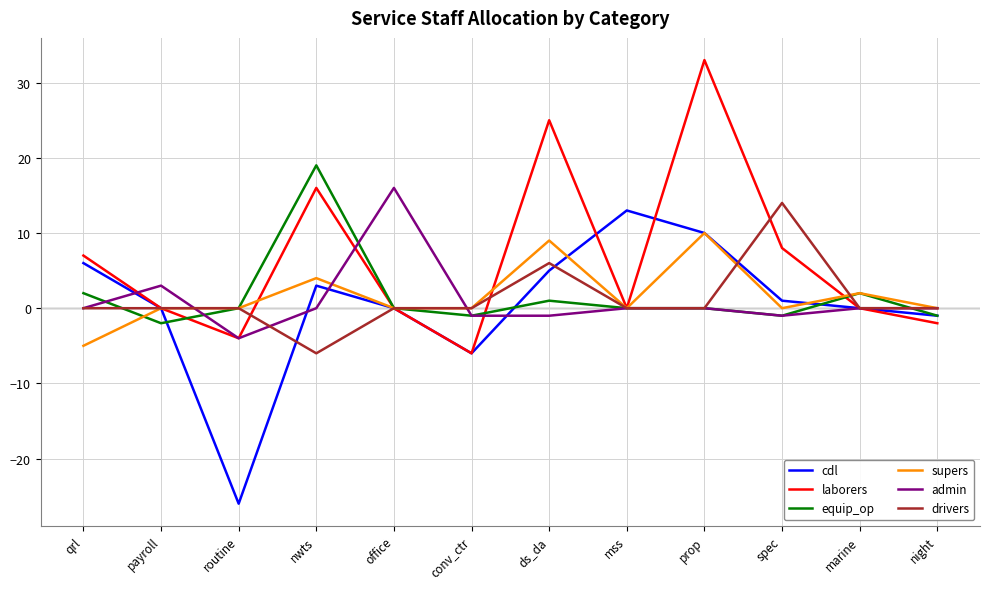

What are all the series names shown in the legend?

cdl, laborers, equip_op, supers, admin, drivers